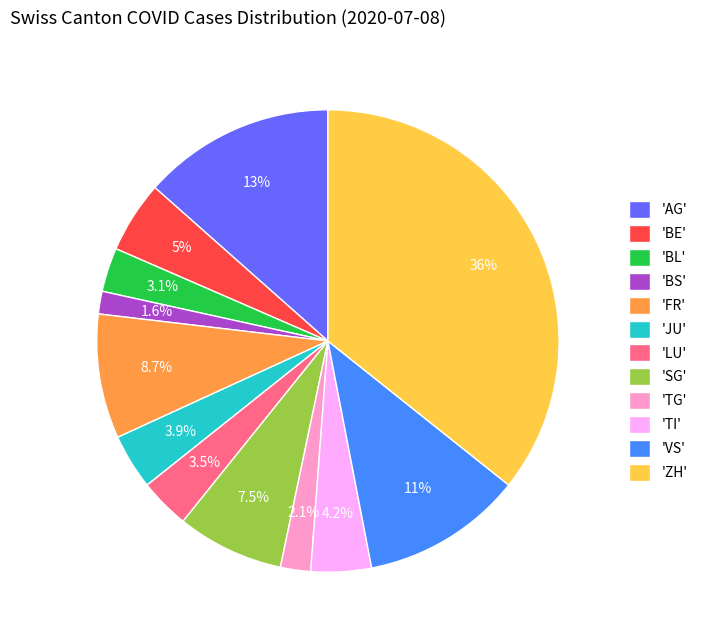

Which slice is the largest?

'ZH'